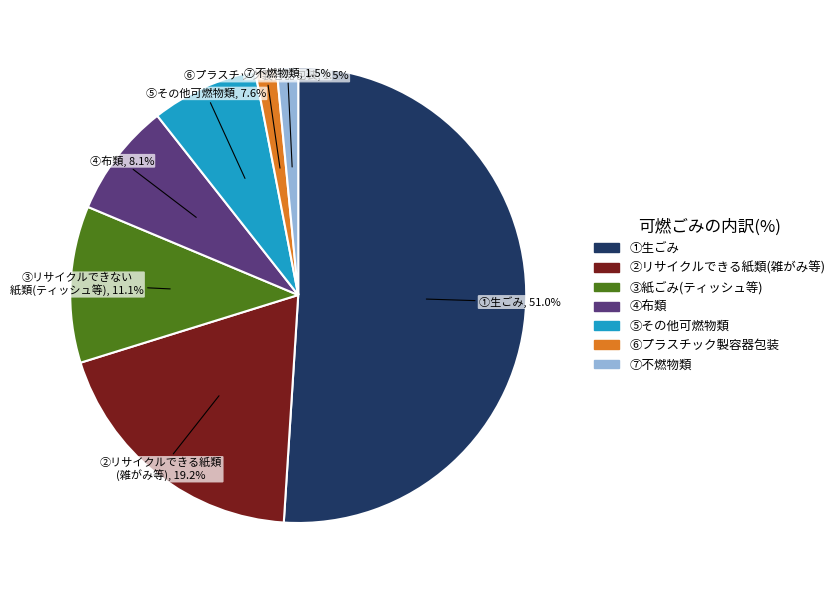

To the nearest percent, what is the average slice percentage?

14%